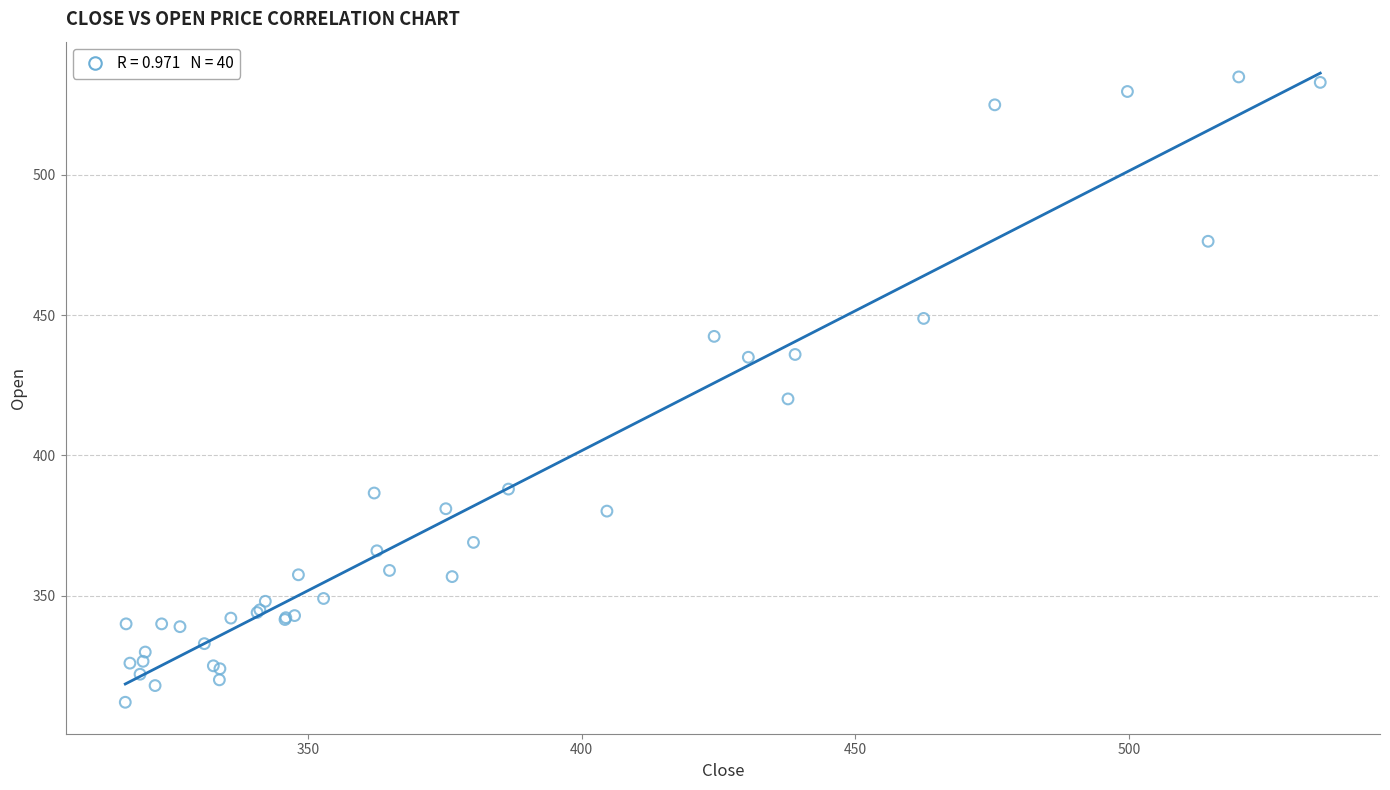

What Y value in the scatter plot is closest to 423?

420.1